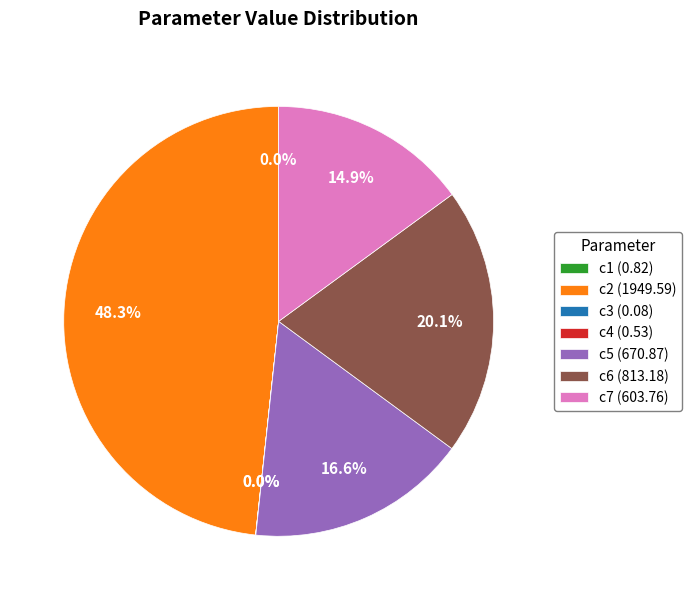

Is the sum of c6 (813.18) and c7 (603.76) greater than half?

No